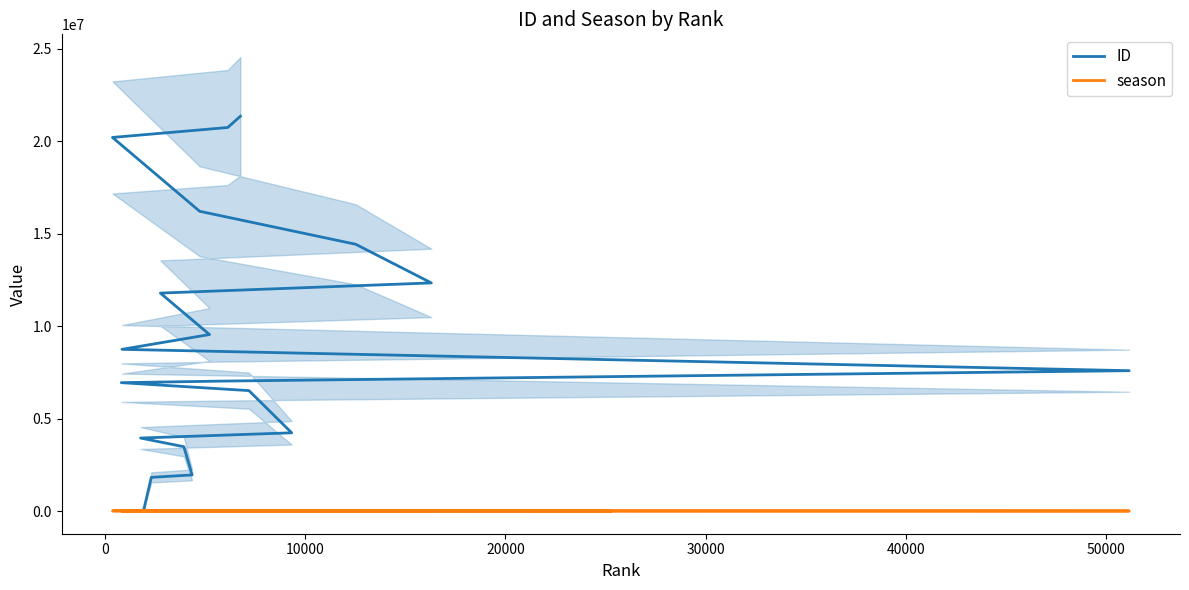

List the series in order of their overall mean, highest first.

ID, season